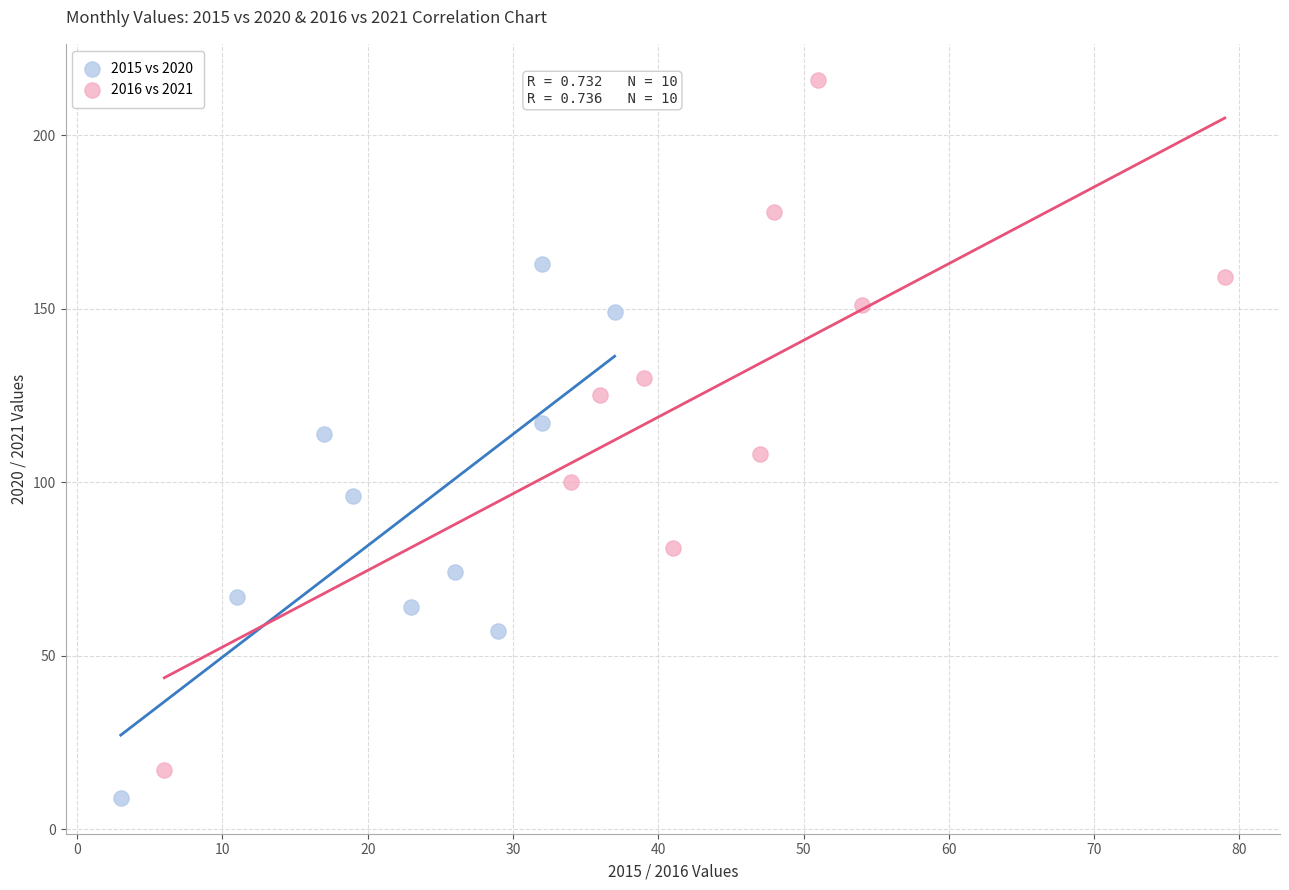

Which series has the largest Y range (max minus min)?

2016 vs 2021